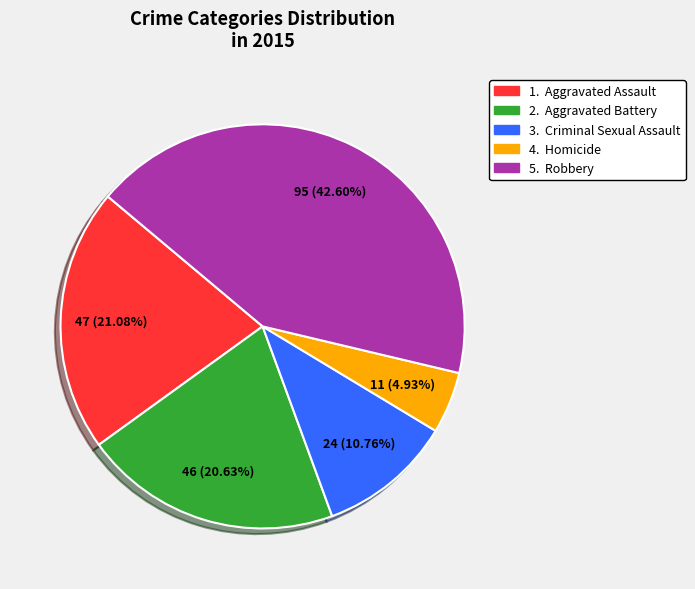

What is the largest slice in the pie chart?

5. Robbery